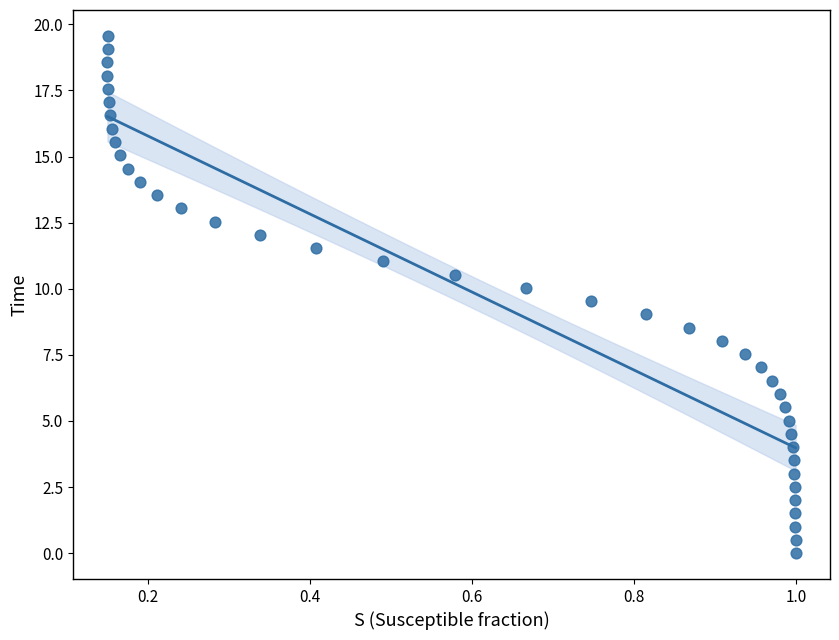

What is the range of Y values (max minus min)?

19.6